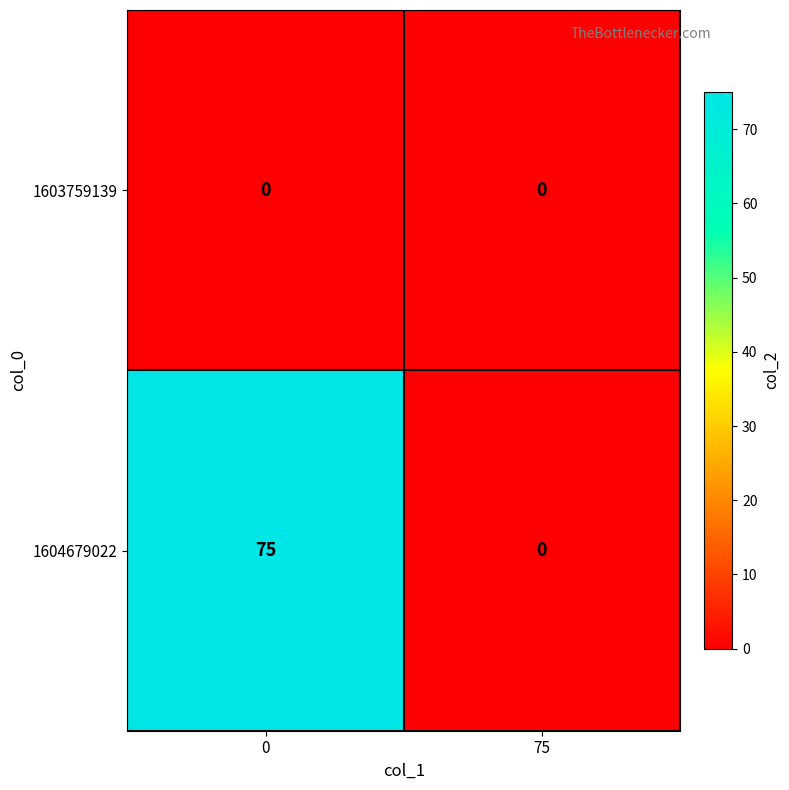

What is the difference between the 1604679022 values at 0 and 75?

75